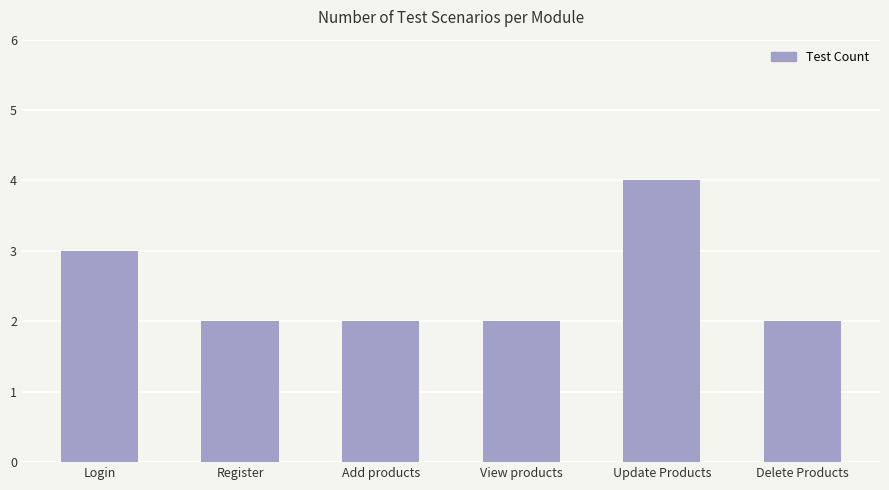

True or false: the data shows 1 at Register.

False